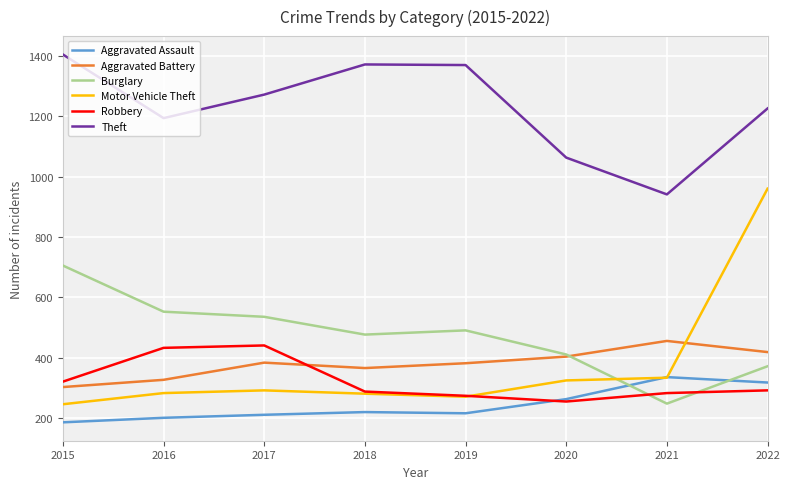

True or false: Robbery and Theft intersect in this chart.

False